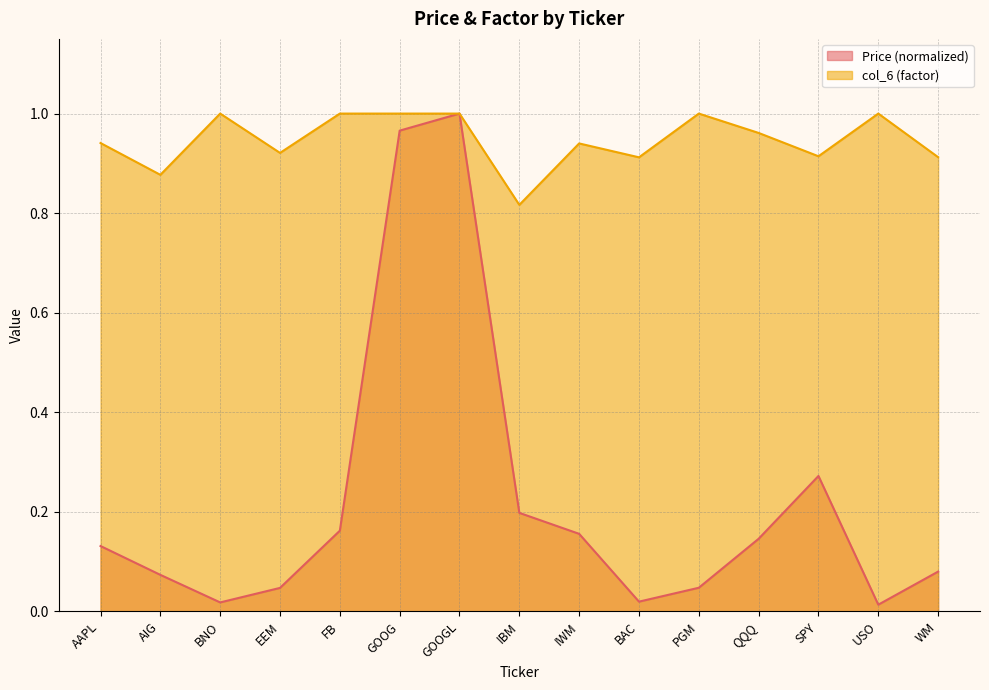

How many interior local valleys does the col_6 series have?

5